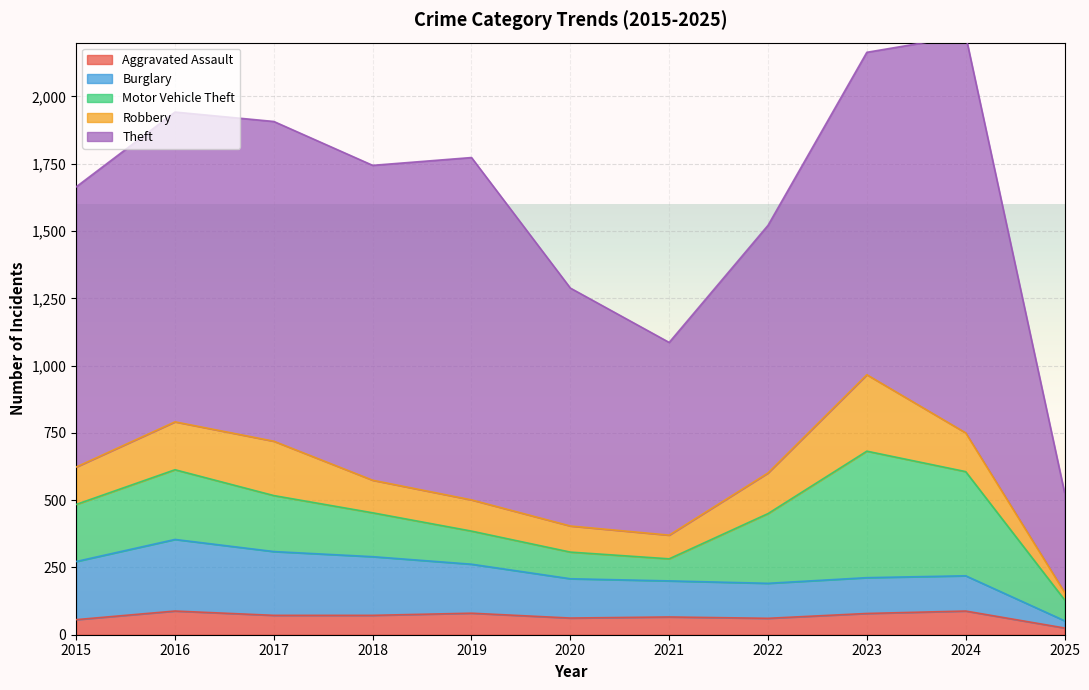

At which label does Theft reach its minimum?

2025